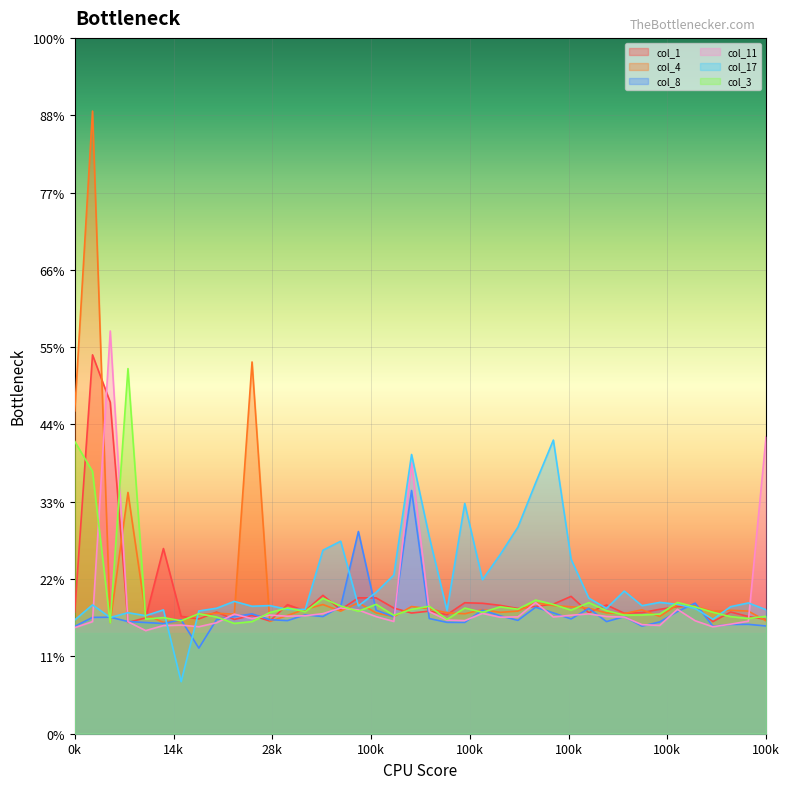

Which series changed the most between 23 and 24?

col_17